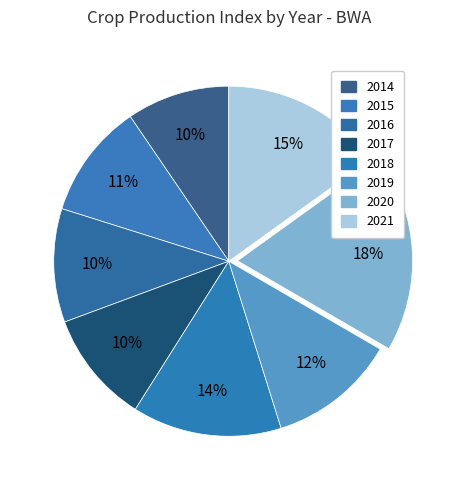

Count the number of slices in the pie.

8